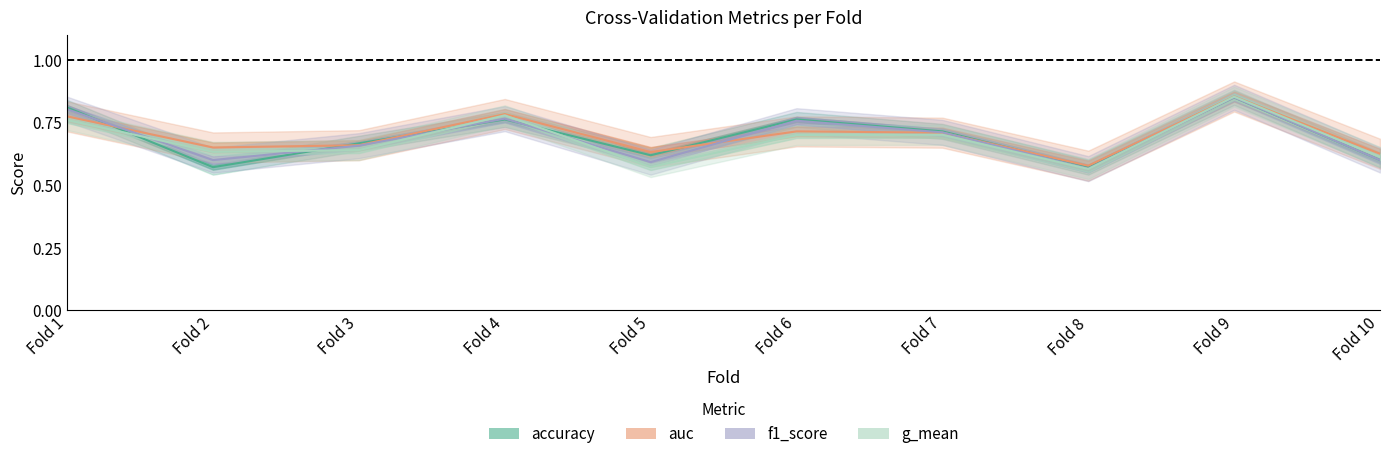

At which category does g_mean reach its first local valley?

Fold 2